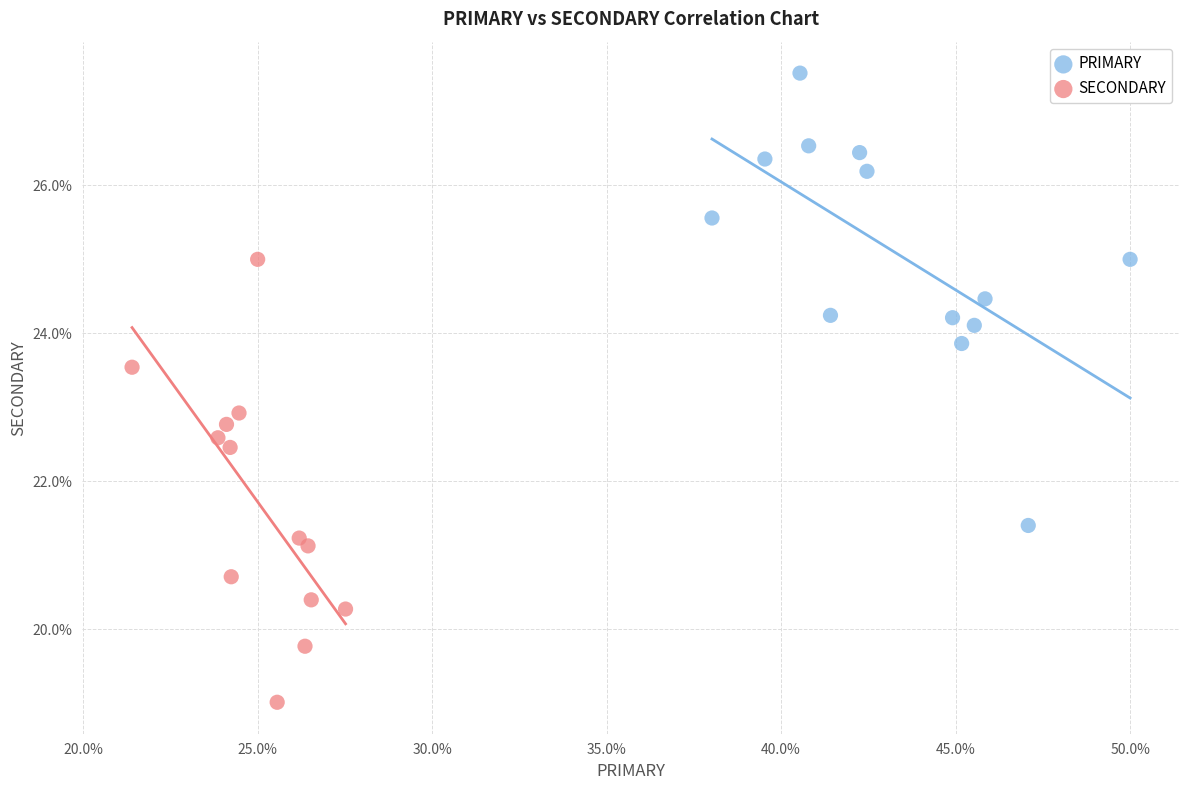

Which series contains the lowest Y value?

SECONDARY